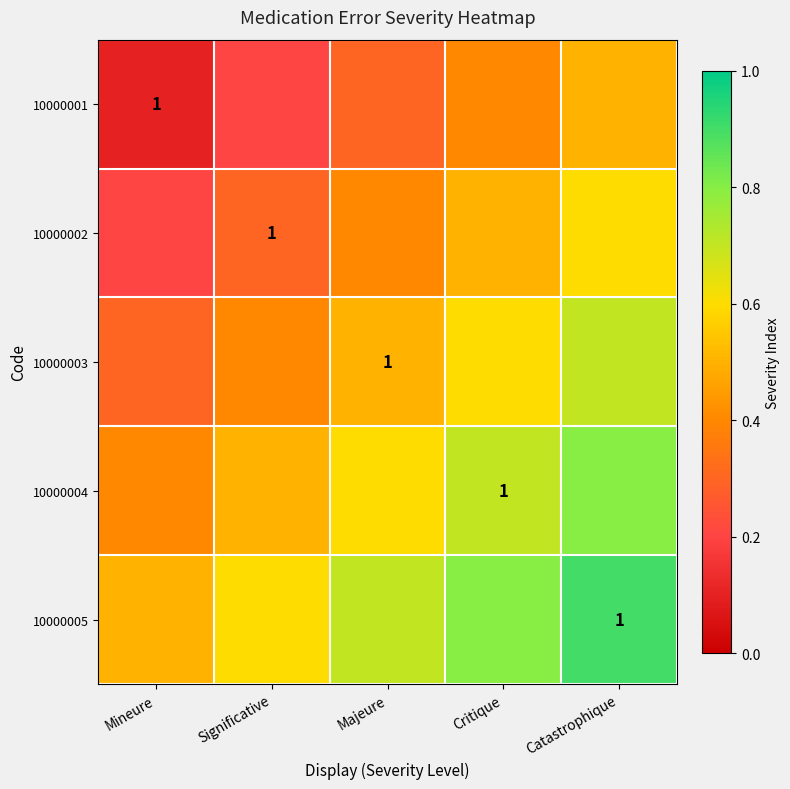

True or false: 10000002 has a value of 0.4 at Significative.

False